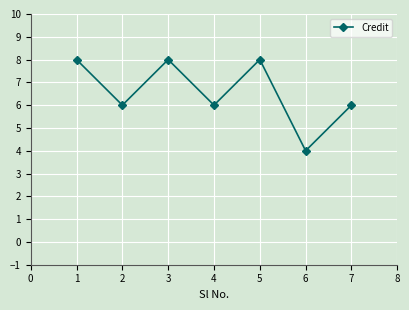

Is this an area chart (filled region under the line)?

No